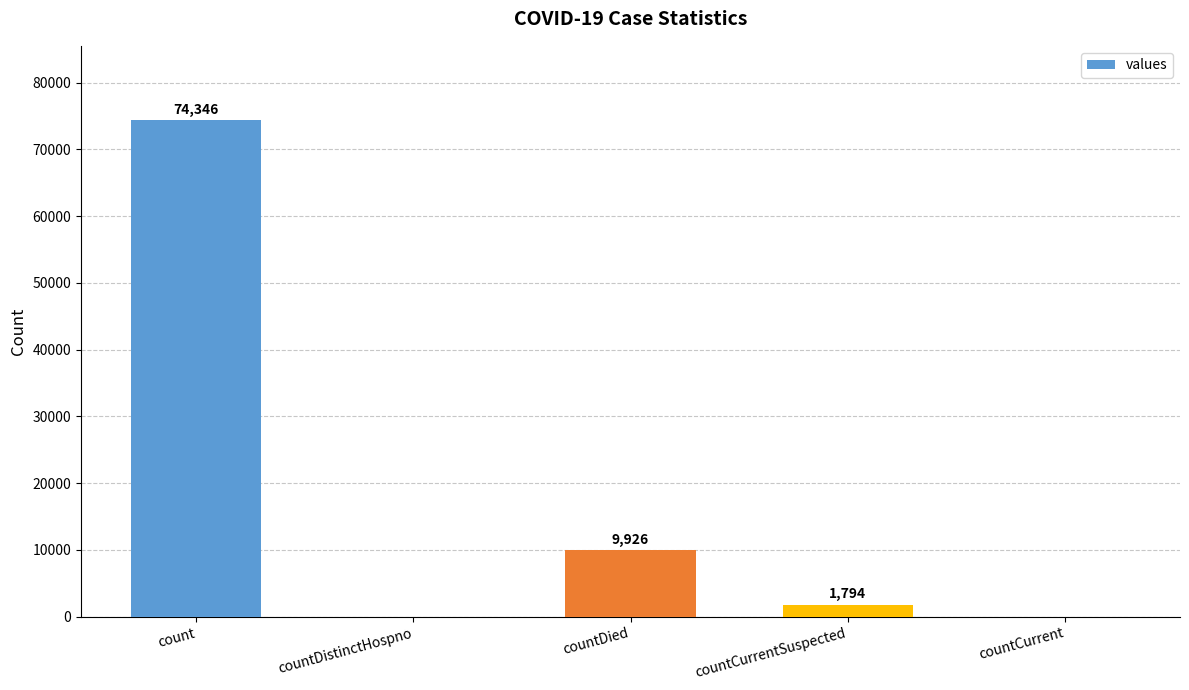

What is the difference between the values at countDistinctHospno and countDied?

9926